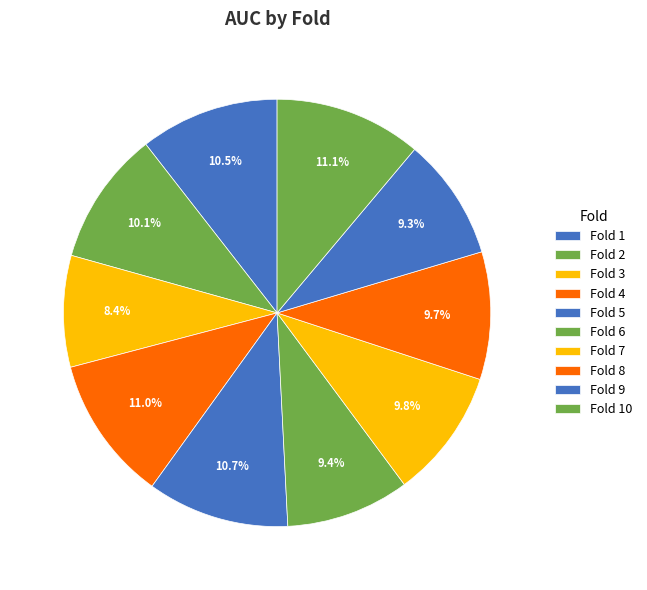

To the nearest percent, what is the combined percentage of Fold 4 and Fold 7?

21%